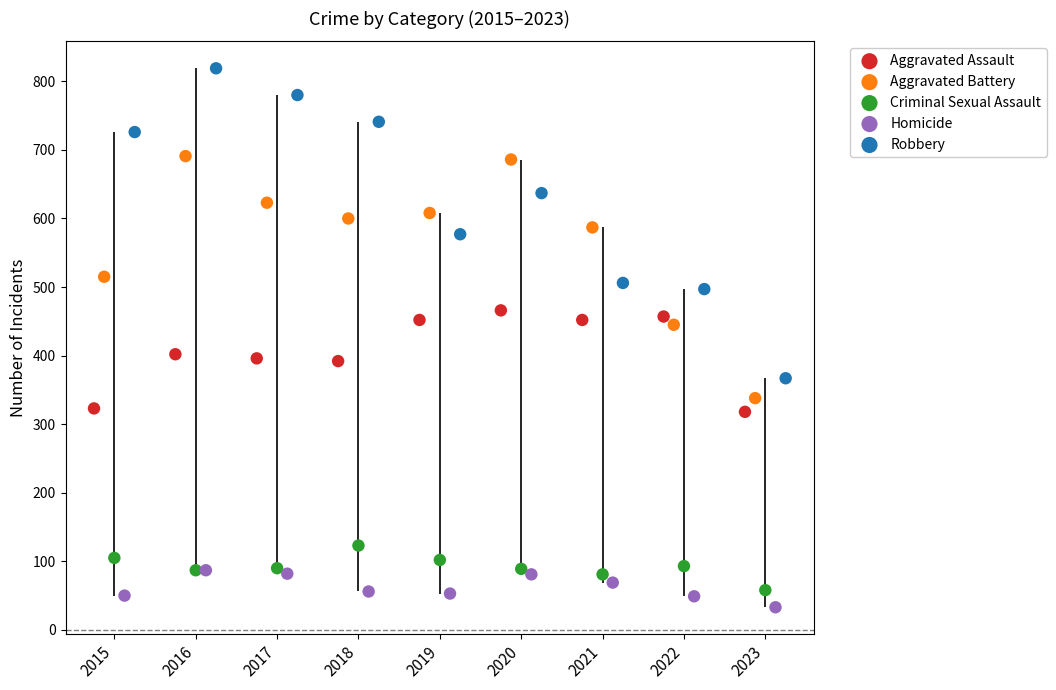

Which series has the largest total across all categories?

Robbery